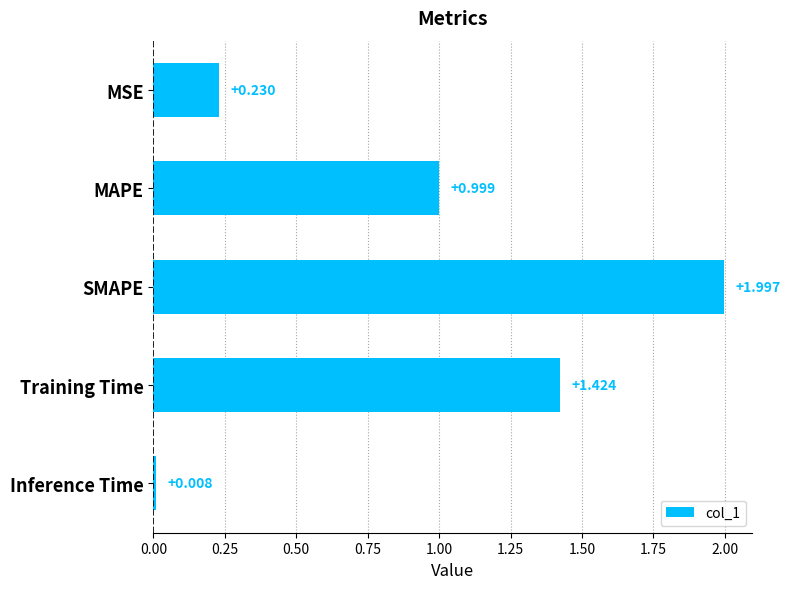

Between Inference Time and MAPE, which is larger?

MAPE